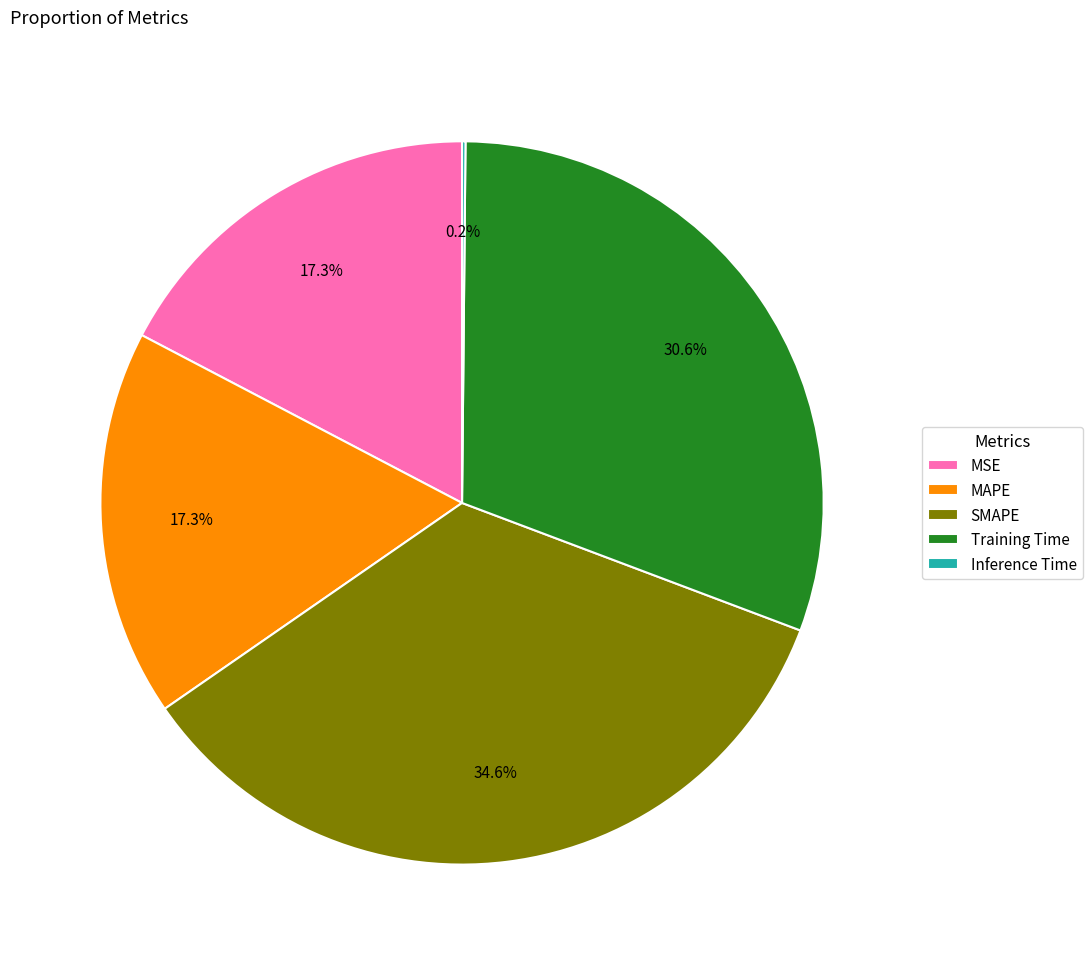

Which has a higher value, SMAPE or Training Time?

SMAPE